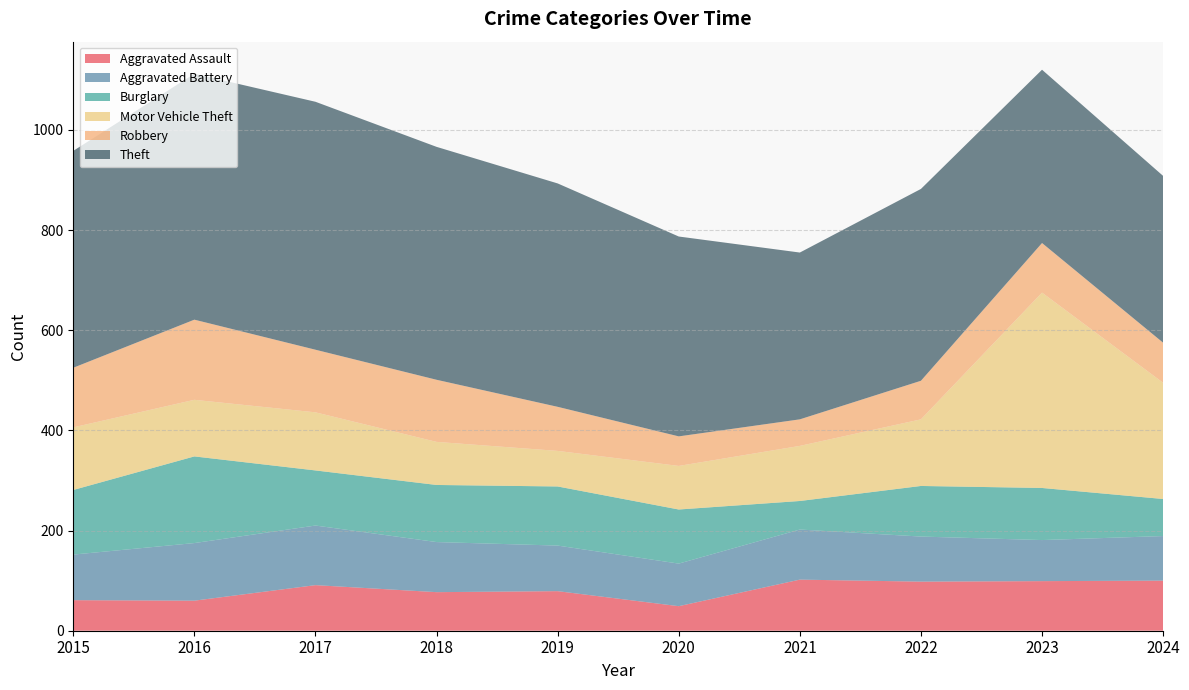

Reading left to right, list all the values displayed in this chart.

Aggravated Assault: 61	60	91	77	79	49	102	98	99	100
Aggravated Battery: 91	115	119	100	91	85	100	90	82	89
Burglary: 129	173	110	114	118	108	57	101	104	74
Motor Vehicle Theft: 125	113	116	86	71	87	110	133	390	232
Robbery: 119	160	125	124	88	59	53	77	99	80
Theft: 433	491	495	465	446	399	333	383	346	333